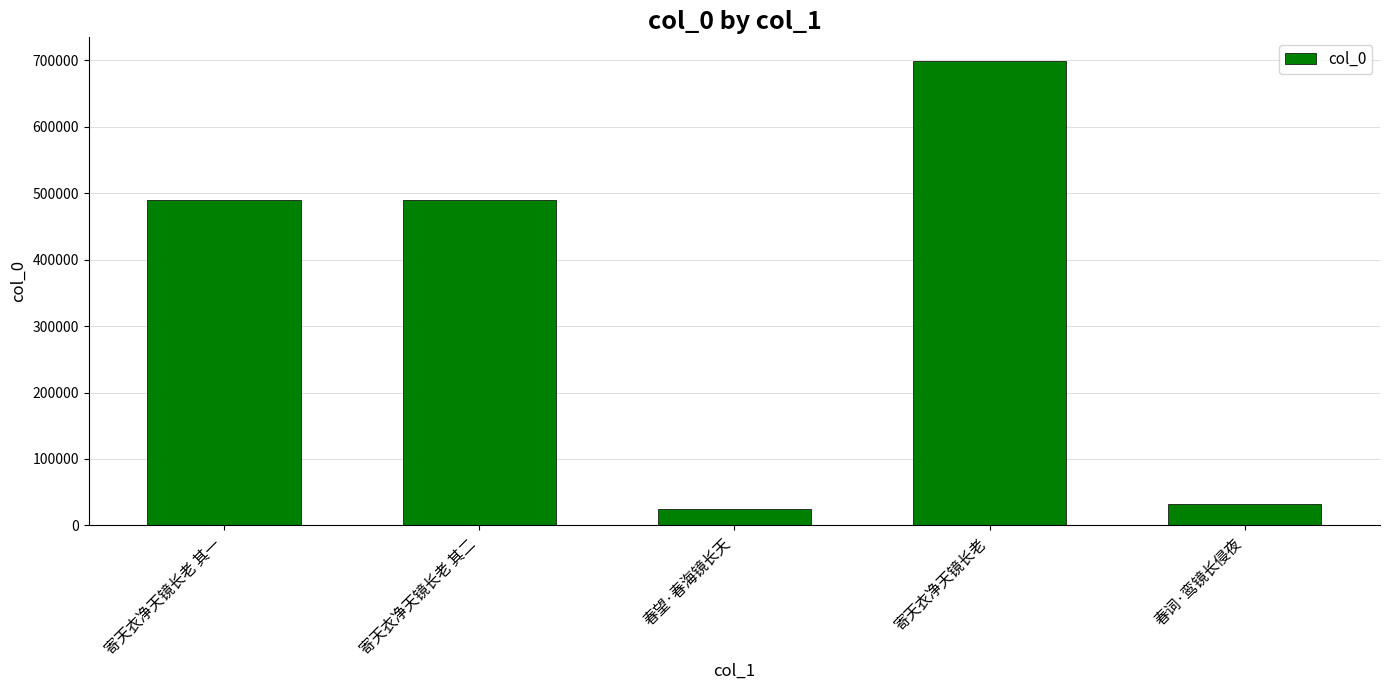

How many categories are shown in the chart?

5